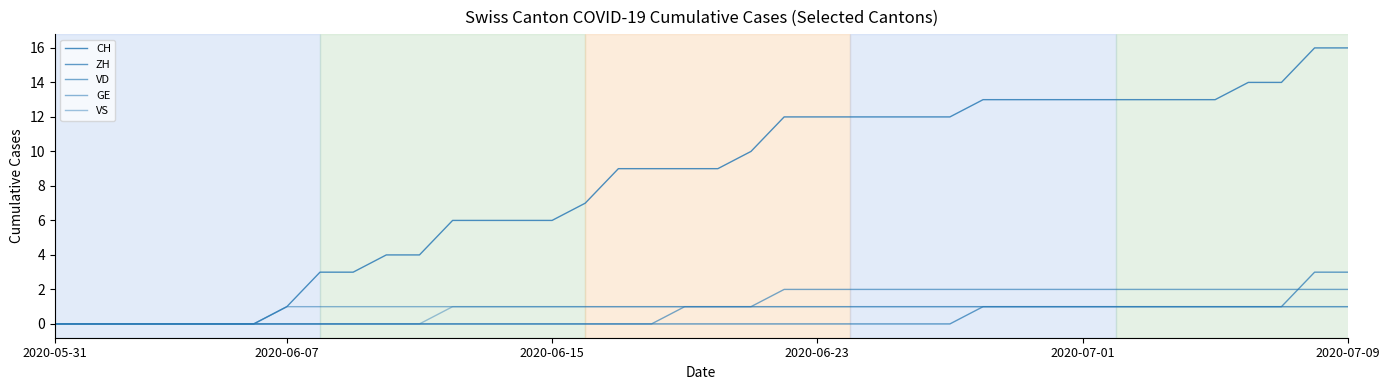

What is the sum of all VS values?

28